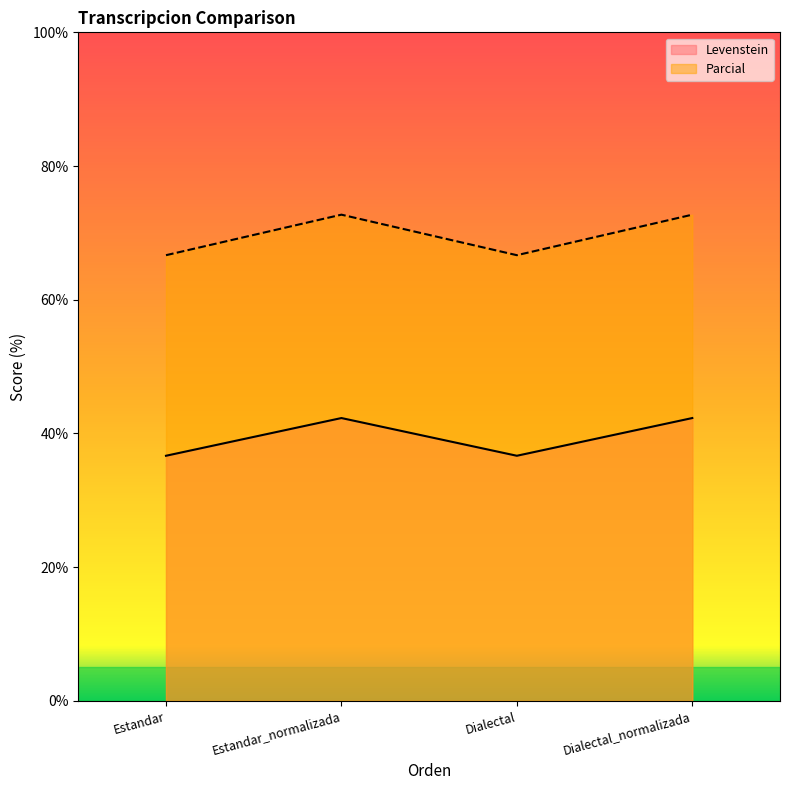

What is the spread (max minus min) of values at Dialectal_normalizada?

30.4